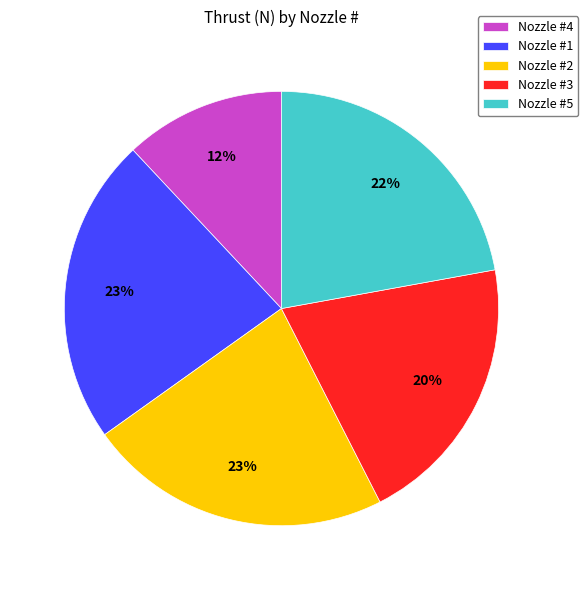

Do Nozzle #1 and Nozzle #5 together represent more than half of the pie?

No